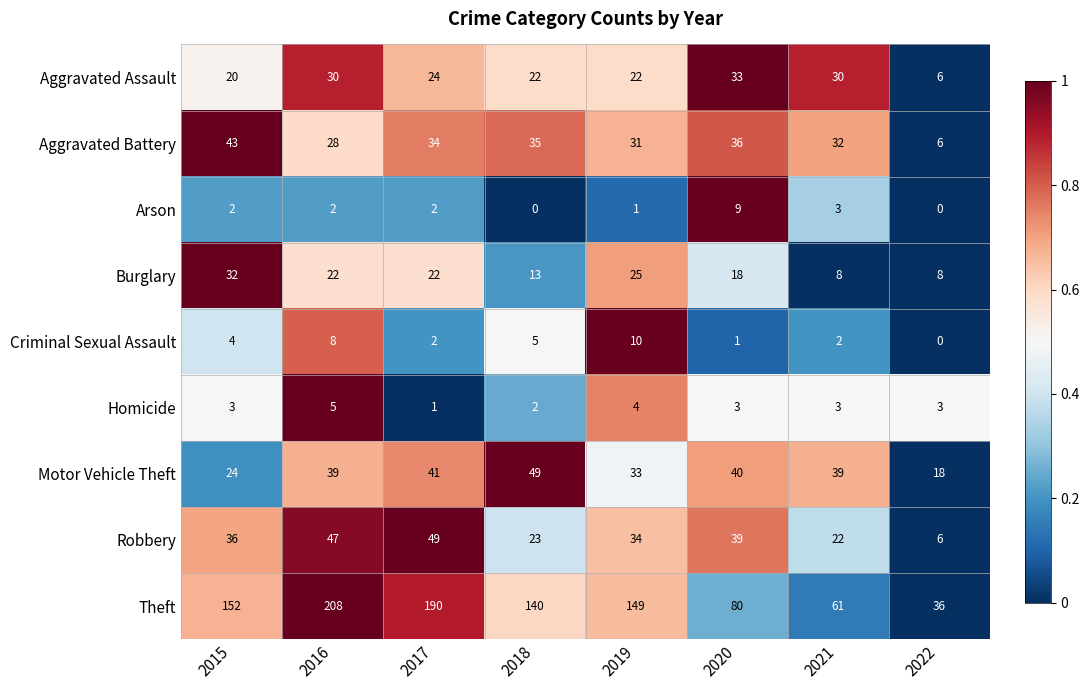

Which series changed the most between 2015 and 2022?

Theft